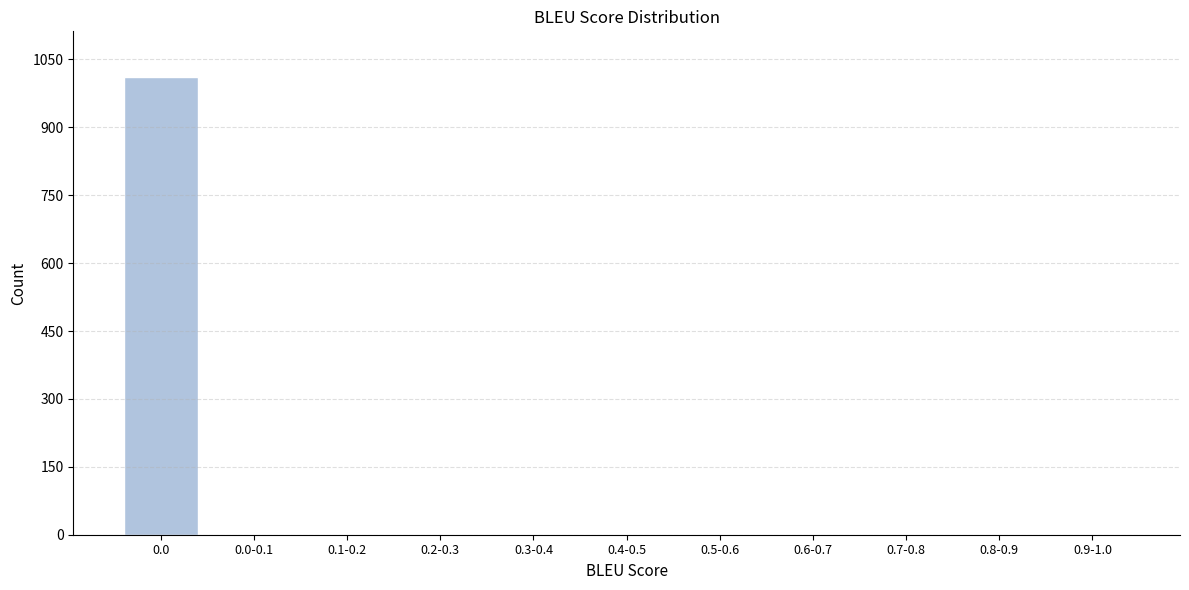

Is it true that the value at 0.4-0.5 is 671?

False